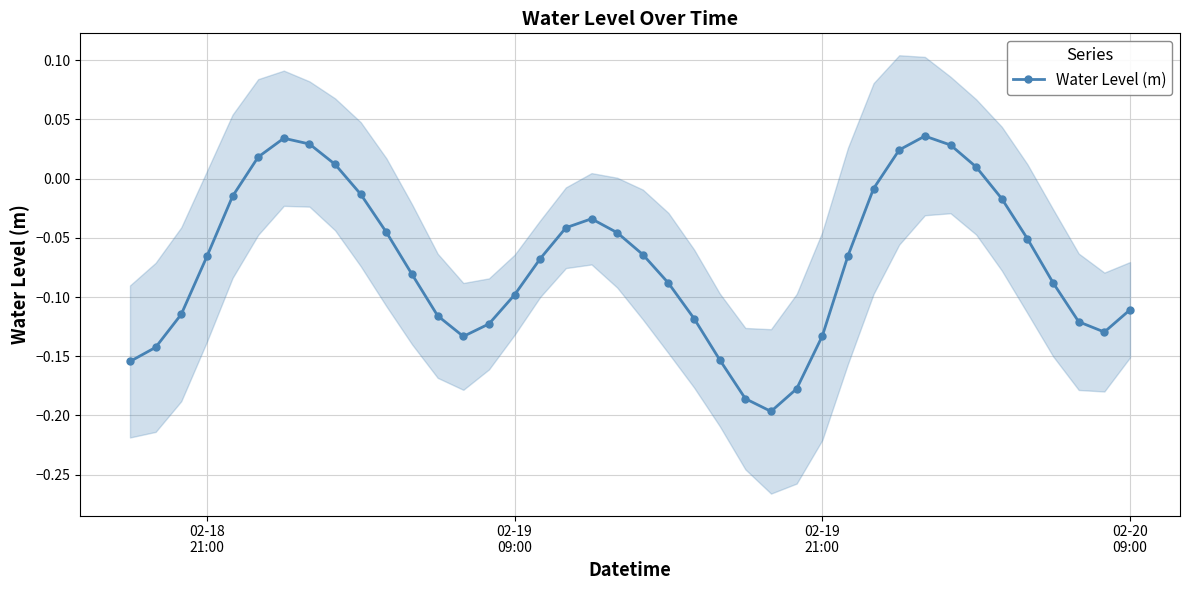

In Water Level (m), how many points are higher than both neighbors (excluding endpoints)?

3